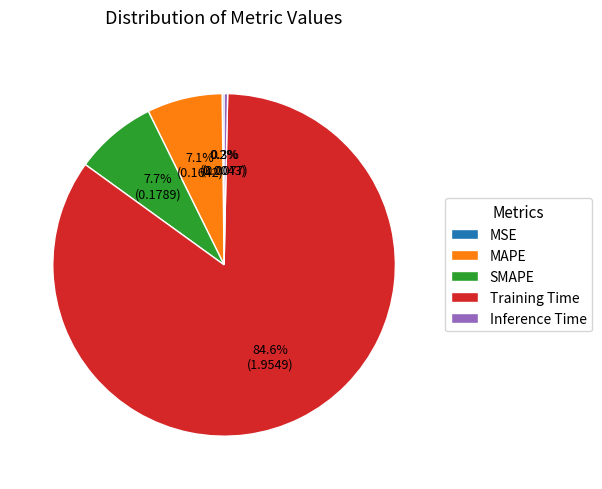

Is it true that MAPE is 7% of the pie?

True